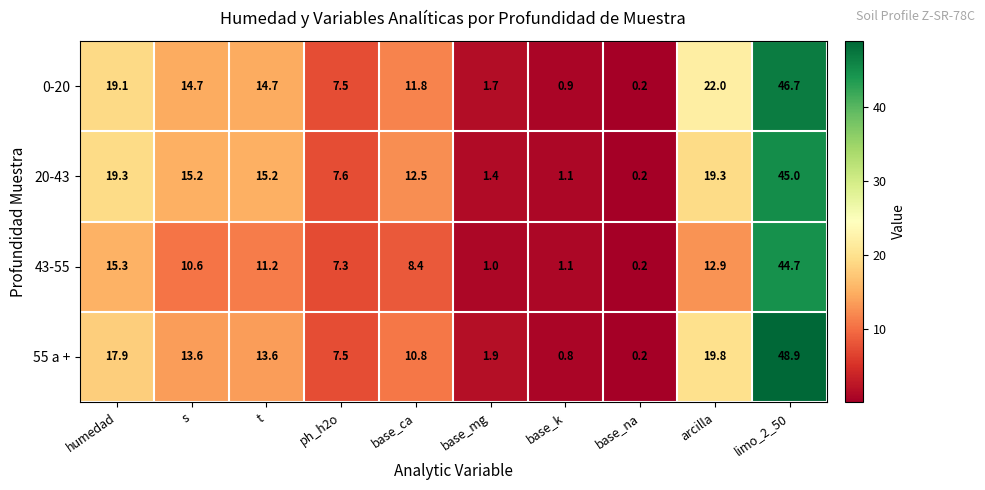

Is it true that 43-55 equals 1.1 at base_k?

True